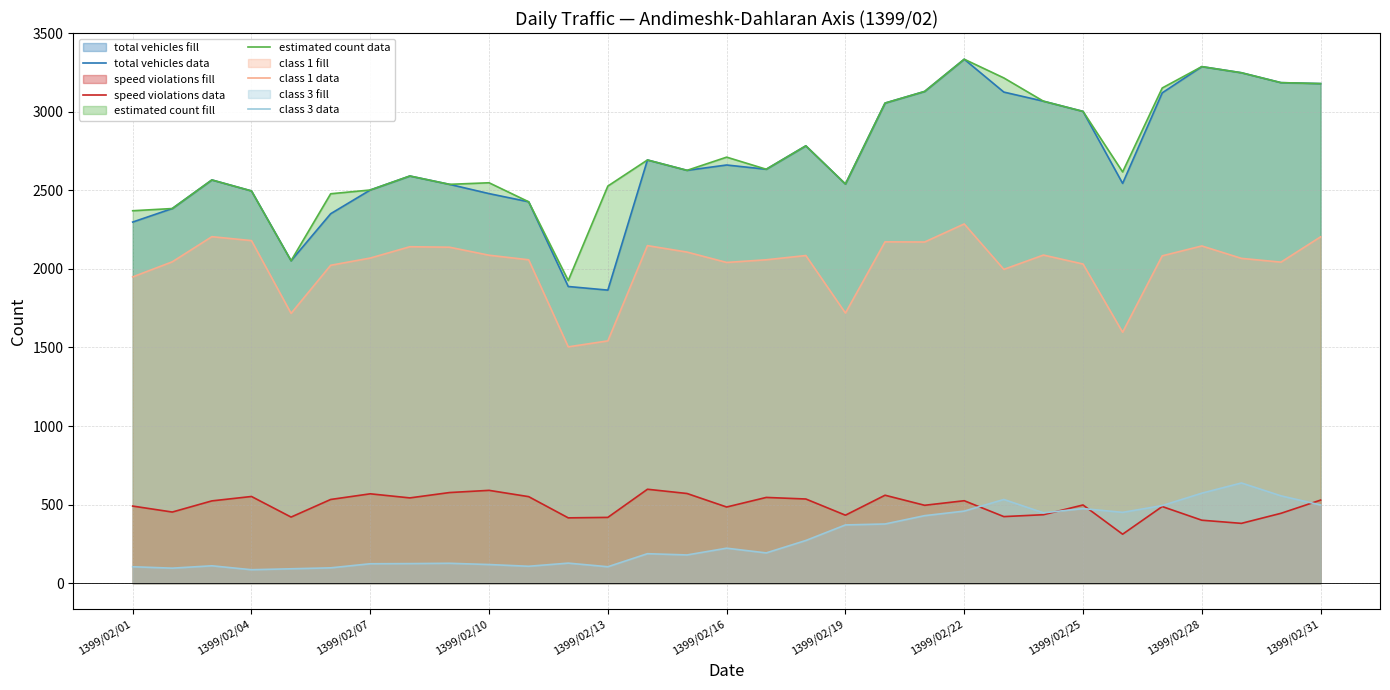

What is the average value of the class 3 data series?

283